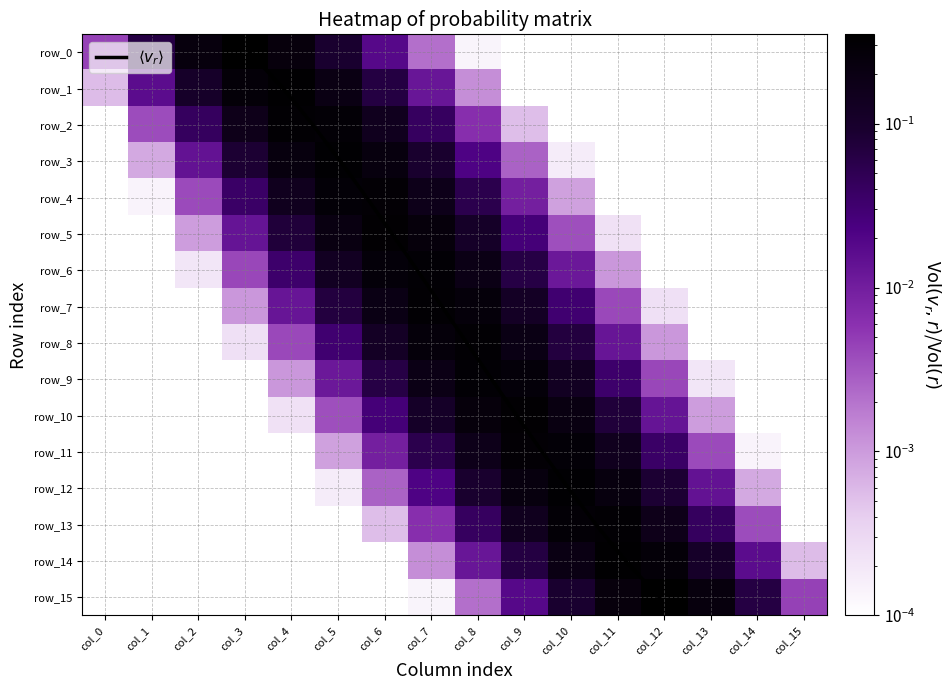

What is the sum of all row_11 values?

1.0